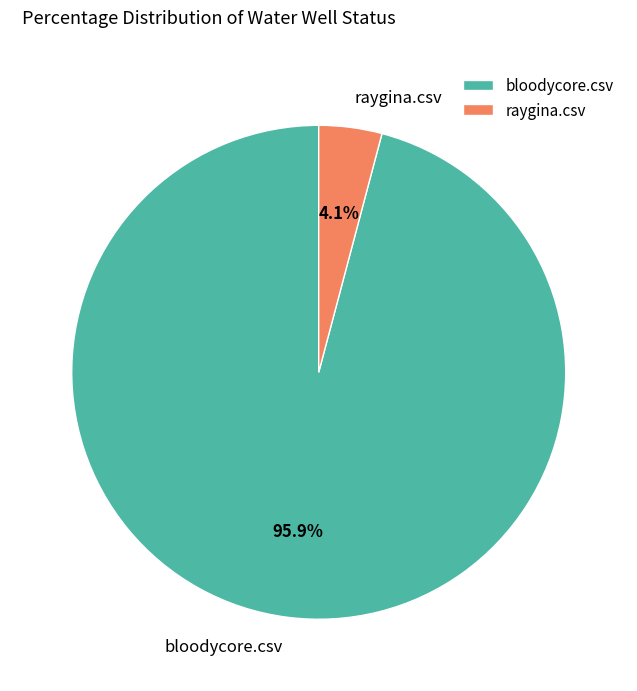

Count the number of slices in the pie.

2